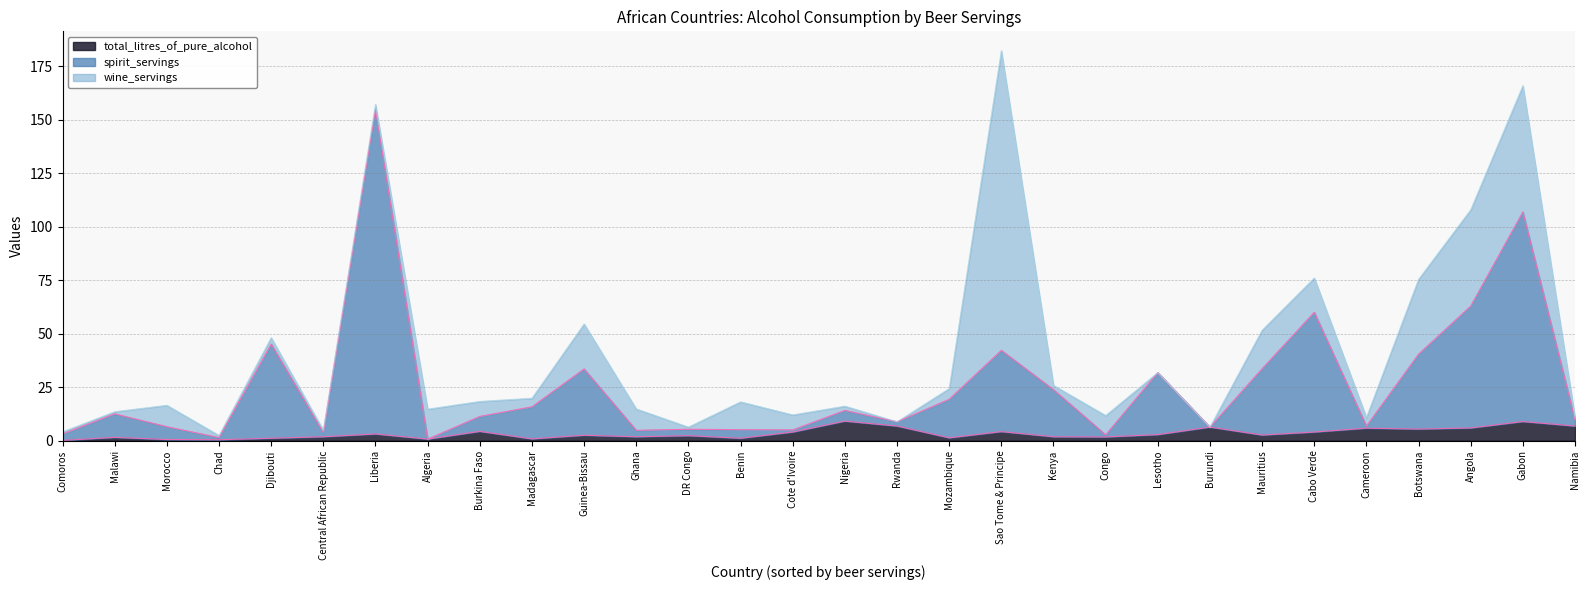

Which has a higher value, Morocco or Botswana?

Botswana